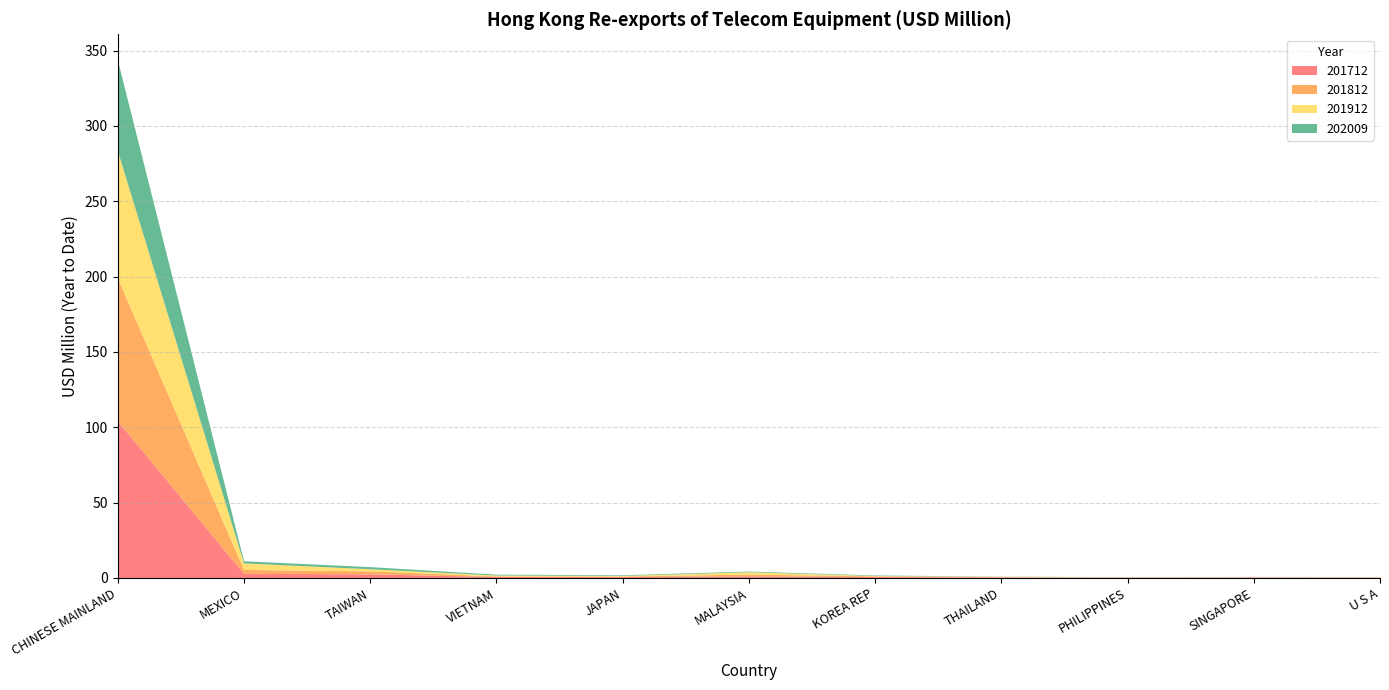

Reading left to right, what are all the values shown in this chart?

201712: 104.1	2.7	2.4	0.6	0.6	1.0	0.6	0.4	0.2	0.4	0.2
201812: 94.9	2.6	1.9	0.4	0.3	1.2	0.4	0.2	0.1	0.0	0.1
201912: 84.4	4.3	1.4	0.6	0.4	1.6	0.3	0.1	0.1	0.2	0.1
202009: 60.2	1.4	1.4	0.6	0.4	0.4	0.3	0.1	0.1	0.1	0.1